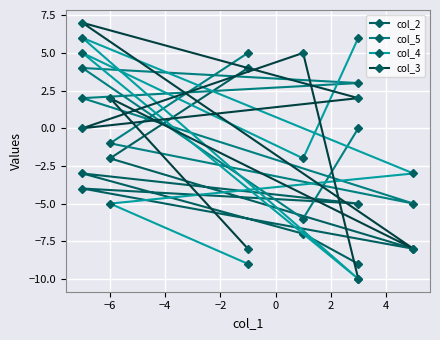

What is the sum of the col_2 values at −6 and 2?

-15